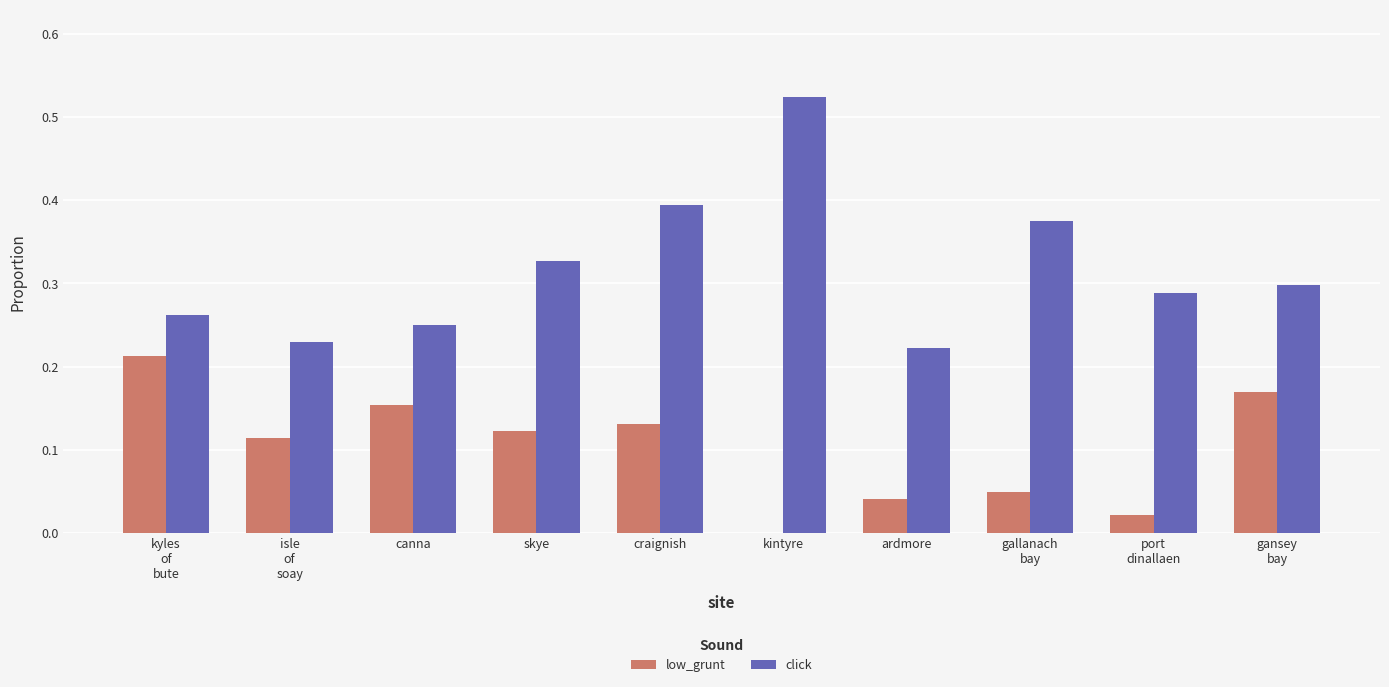

Which label corresponds to the largest value in the chart?

kintyre